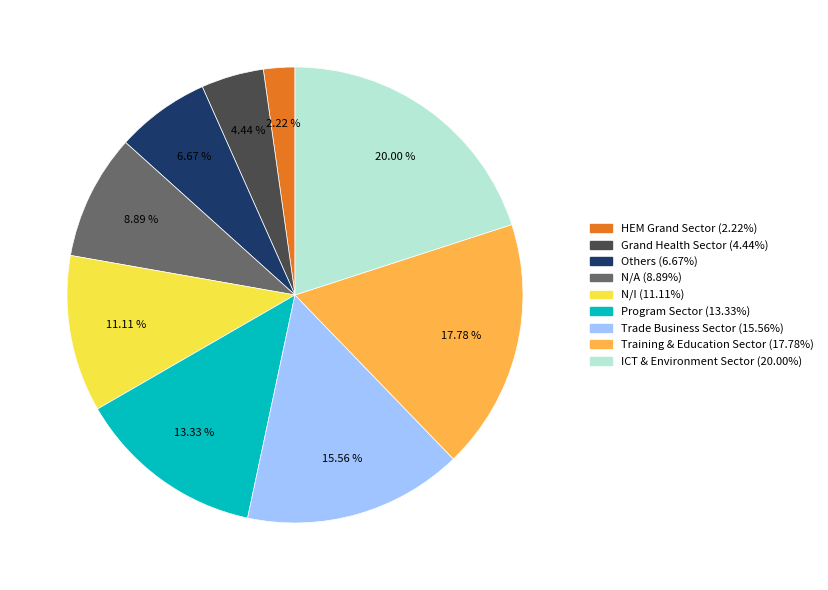

Which category has the smallest portion of the pie?

HEM Grand Sector